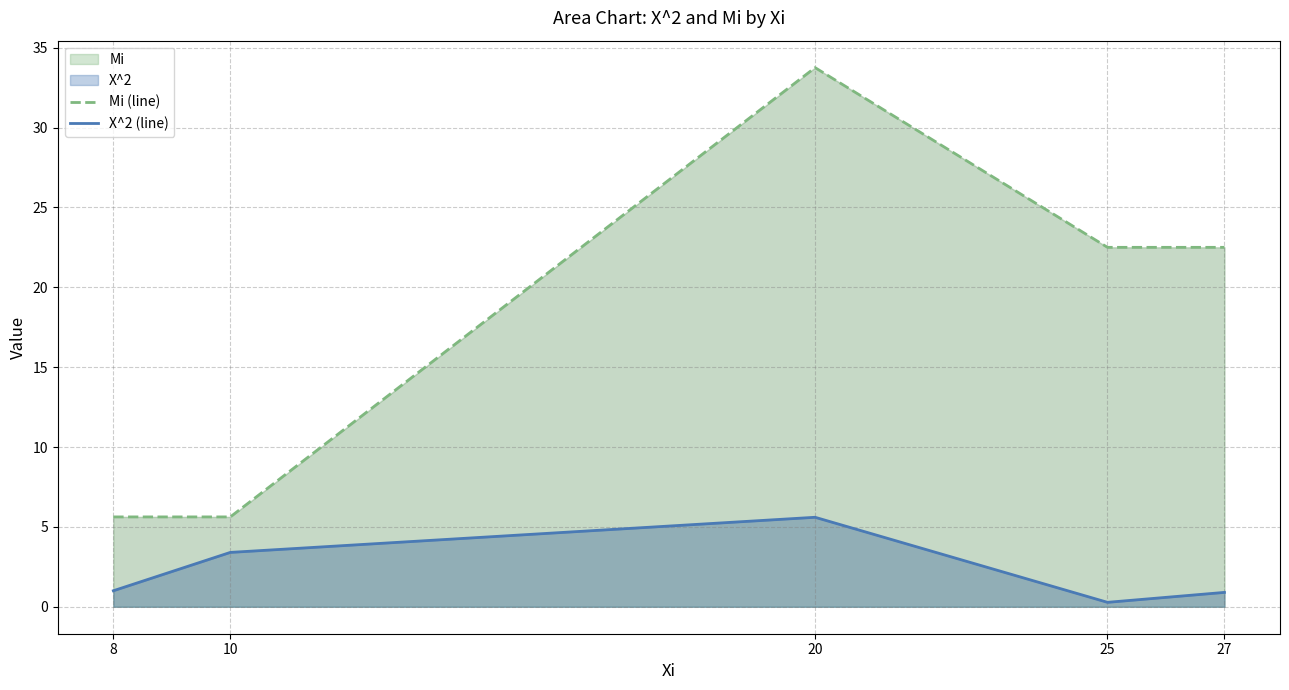

Reading left to right, what are all the values shown in this chart?

Mi (line): 5.6	5.6	33.8	22.5	22.5
X^2 (line): 1.0	3.4	5.6	0.3	0.9